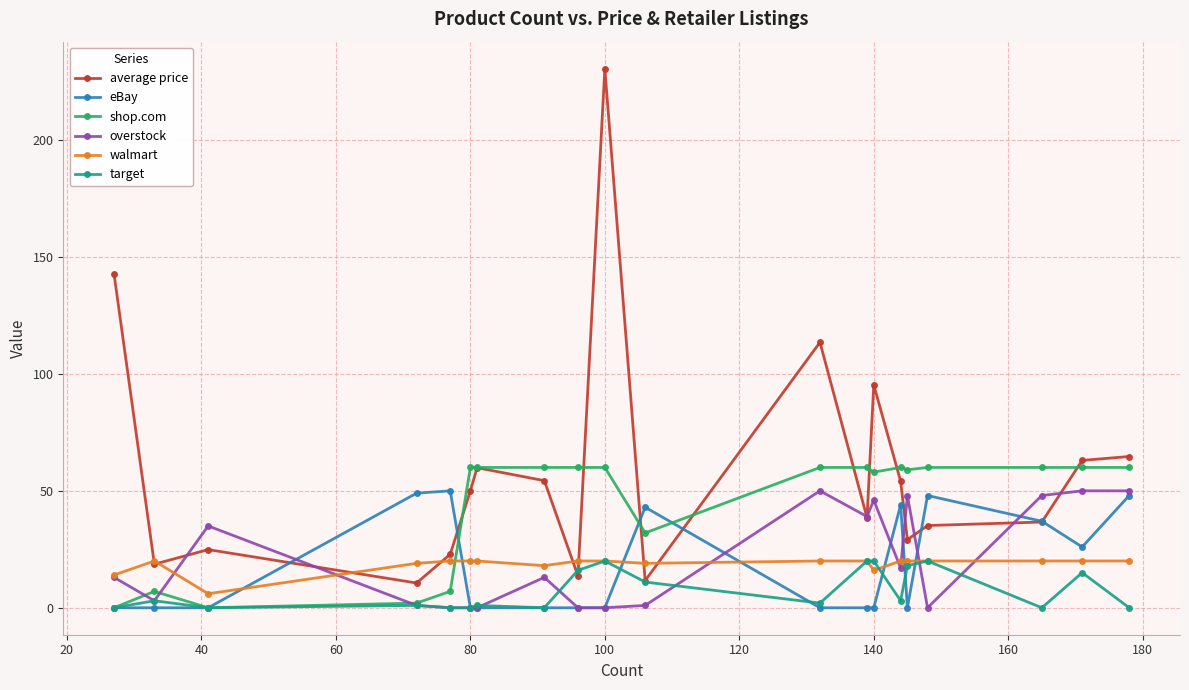

Which series has the largest range (max minus min)?

average price